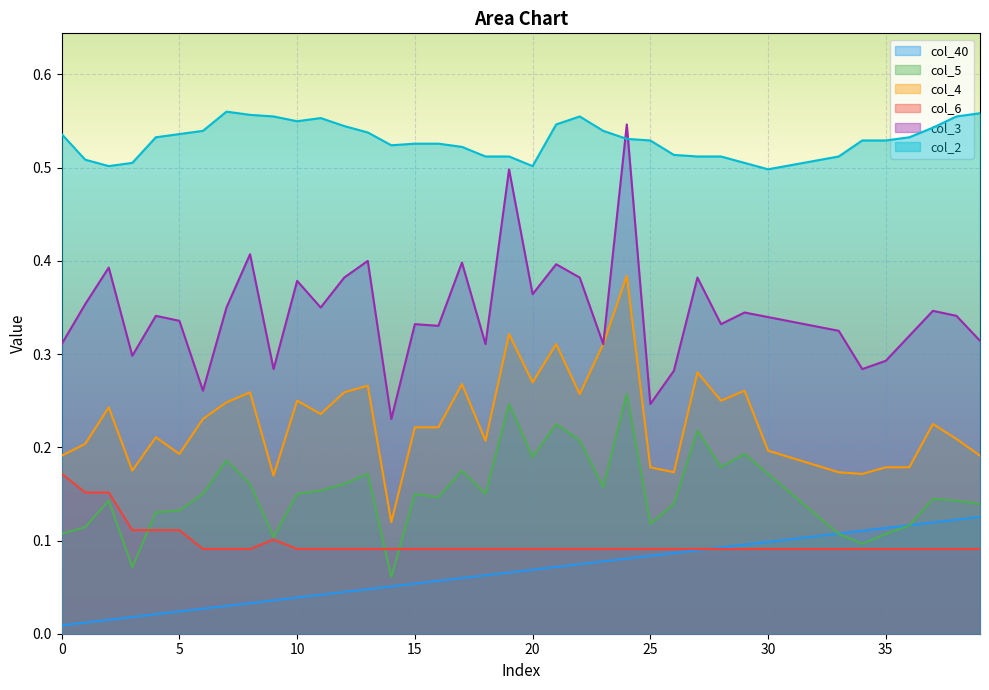

The value of col_2 at 10 is 1.0. True or false?

False